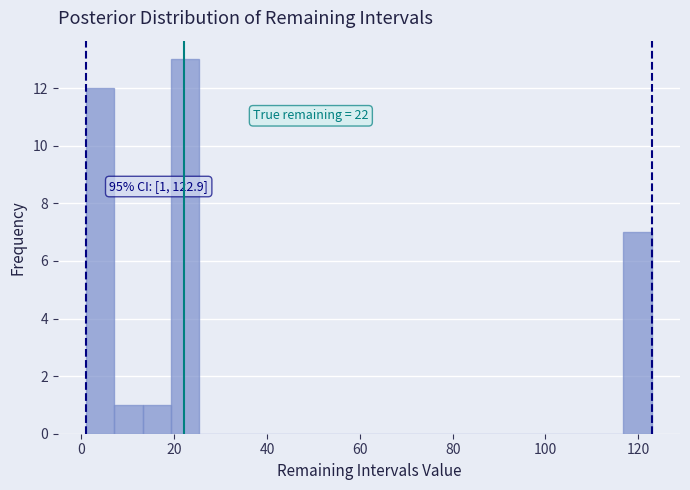

Around what value on the x-axis is the tallest bar? Give the approximate position of its centre, as read against the axis.

22